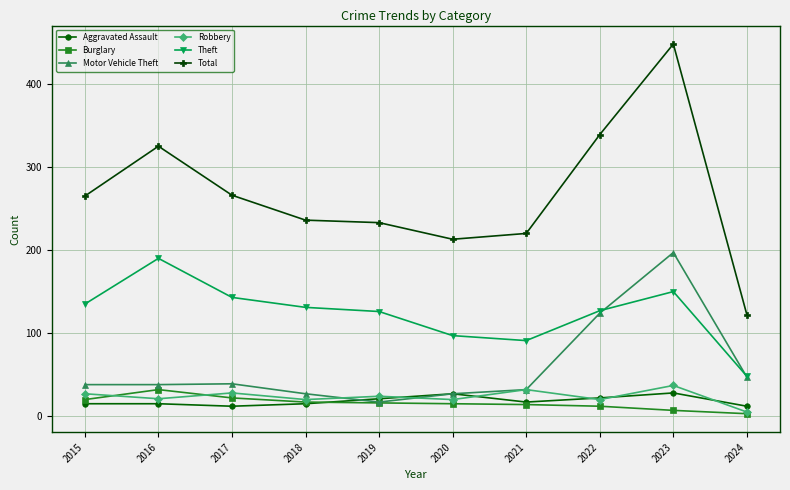

What is the sum of the Total values at 2018 and 2019?

469